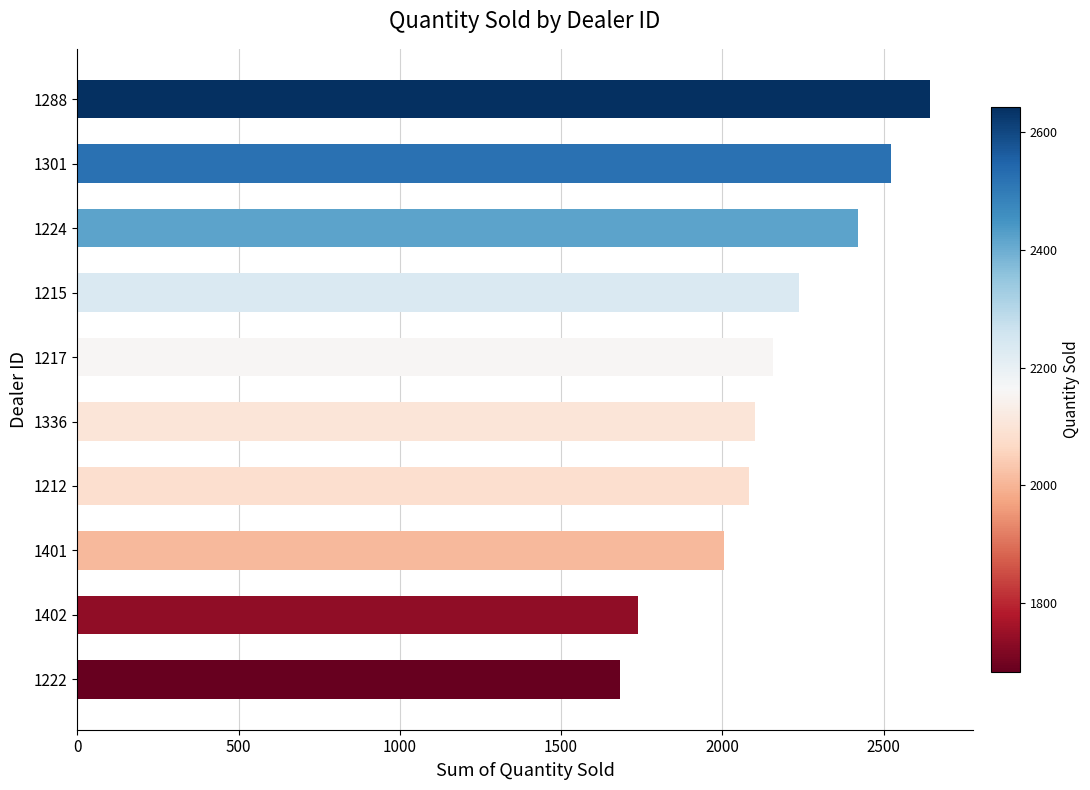

What is the maximum value shown in the chart?

2644